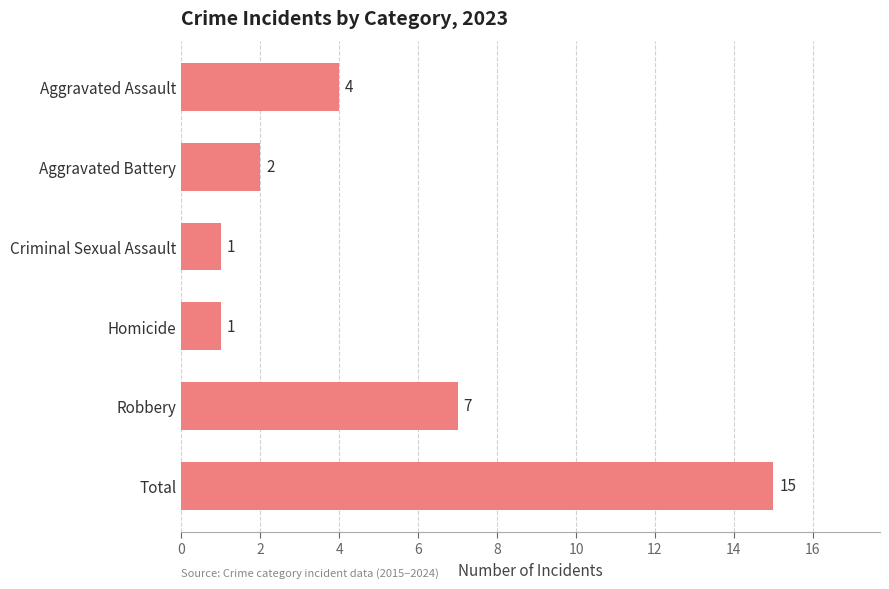

What is the difference between the values at Criminal Sexual Assault and Total?

14